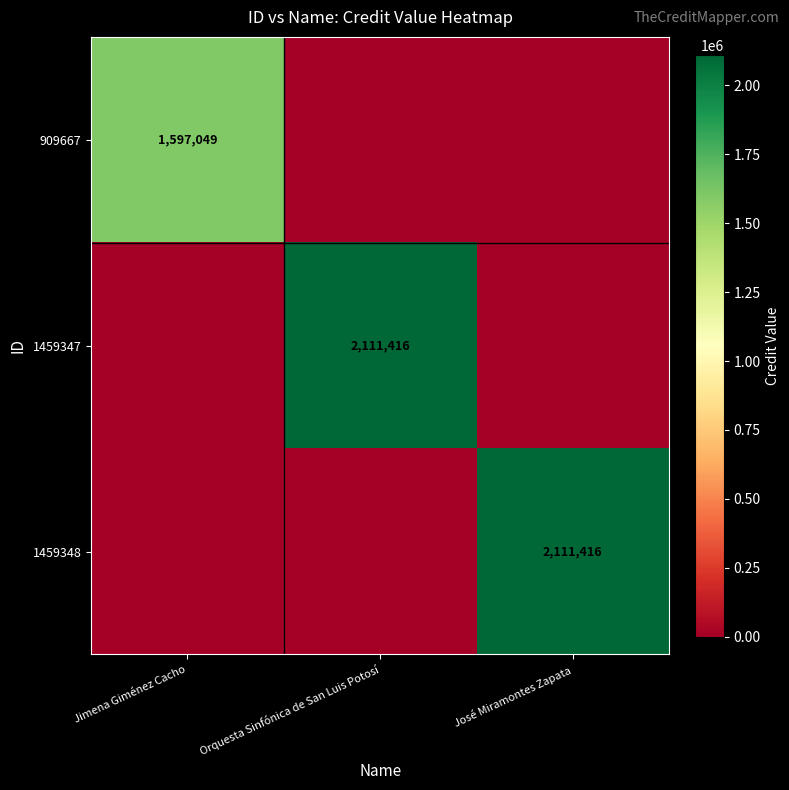

The value of 1459347 at Orquesta Sinfónica de San Luis Potosí is 2111416. True or false?

True